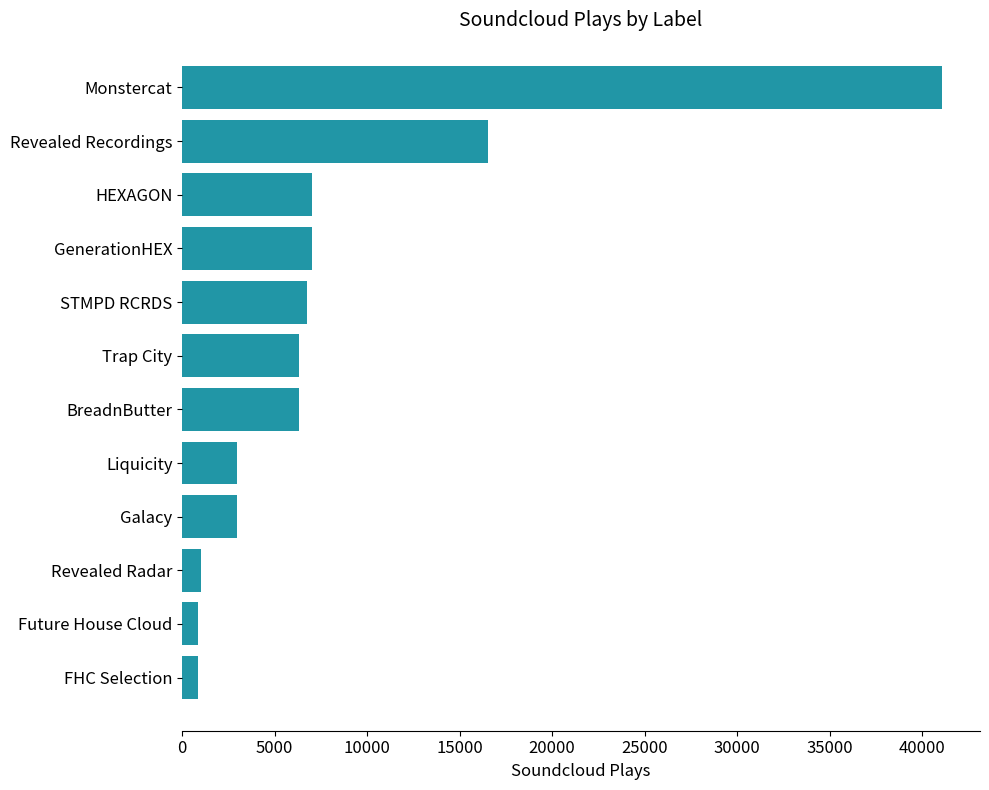

What is the change in value from Revealed Radar to Trap City?

+5281